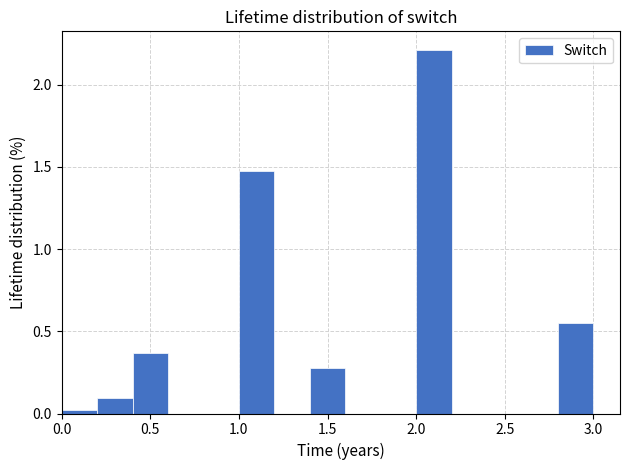

Reading left to right, transcribe this chart: for each bar, give the range it covers on the x-axis and its height. The values are not printed on the chart, so give them approximately, as read against the axis.

0.0 to 0.2: under 0.05
0.2 to 0.4: 0.10
0.4 to 0.6: 0.35
0.6 to 0.8: 0
0.8 to 1.0: 0
1.0 to 1.2: 1.50
1.2 to 1.4: 0
1.4 to 1.6: 0.30
1.6 to 1.8: 0
1.8 to 2.0: 0
2.0 to 2.2: 2.20
2.2 to 2.4: 0
2.4 to 2.6: 0
2.6 to 2.8: 0
2.8 to 3.0: 0.55